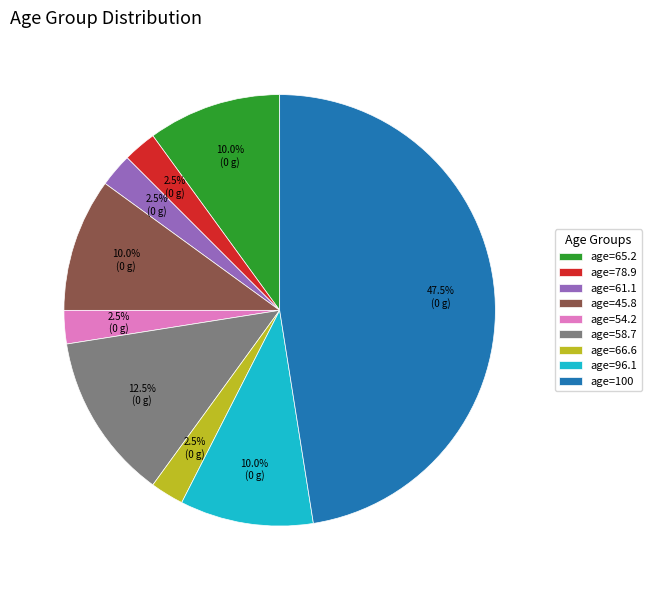

What percentage do age=54.2 and age=66.6 together represent?

5.0%